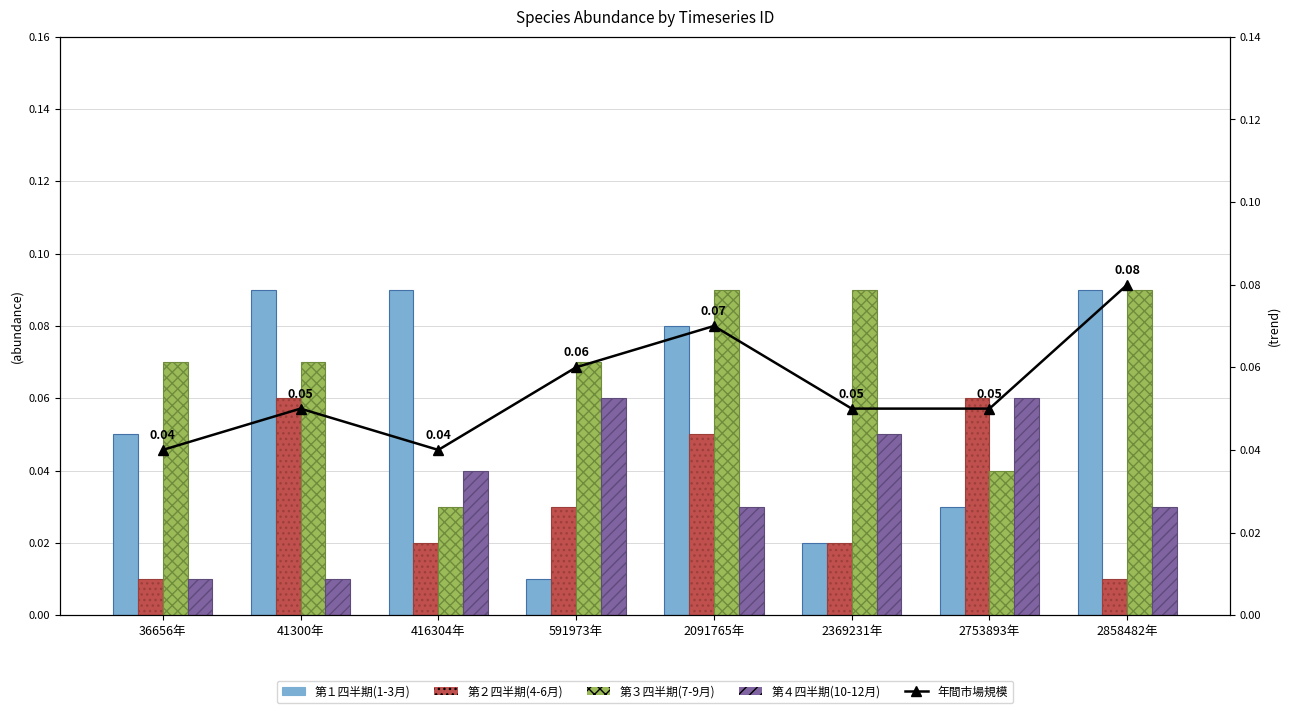

Reading left to right, transcribe all the data shown in this chart.

第１四半期(1-3月): 0.1	0.1	0.1	0.0	0.1	0.0	0.0	0.1
第２四半期(4-6月): 0.0	0.1	0.0	0.0	0.1	0.0	0.1	0.0
第３四半期(7-9月): 0.1	0.1	0.0	0.1	0.1	0.1	0.0	0.1
第４四半期(10-12月): 0.0	0.0	0.0	0.1	0.0	0.1	0.1	0.0
年間市場規模: 0.0	0.1	0.0	0.1	0.1	0.1	0.1	0.1